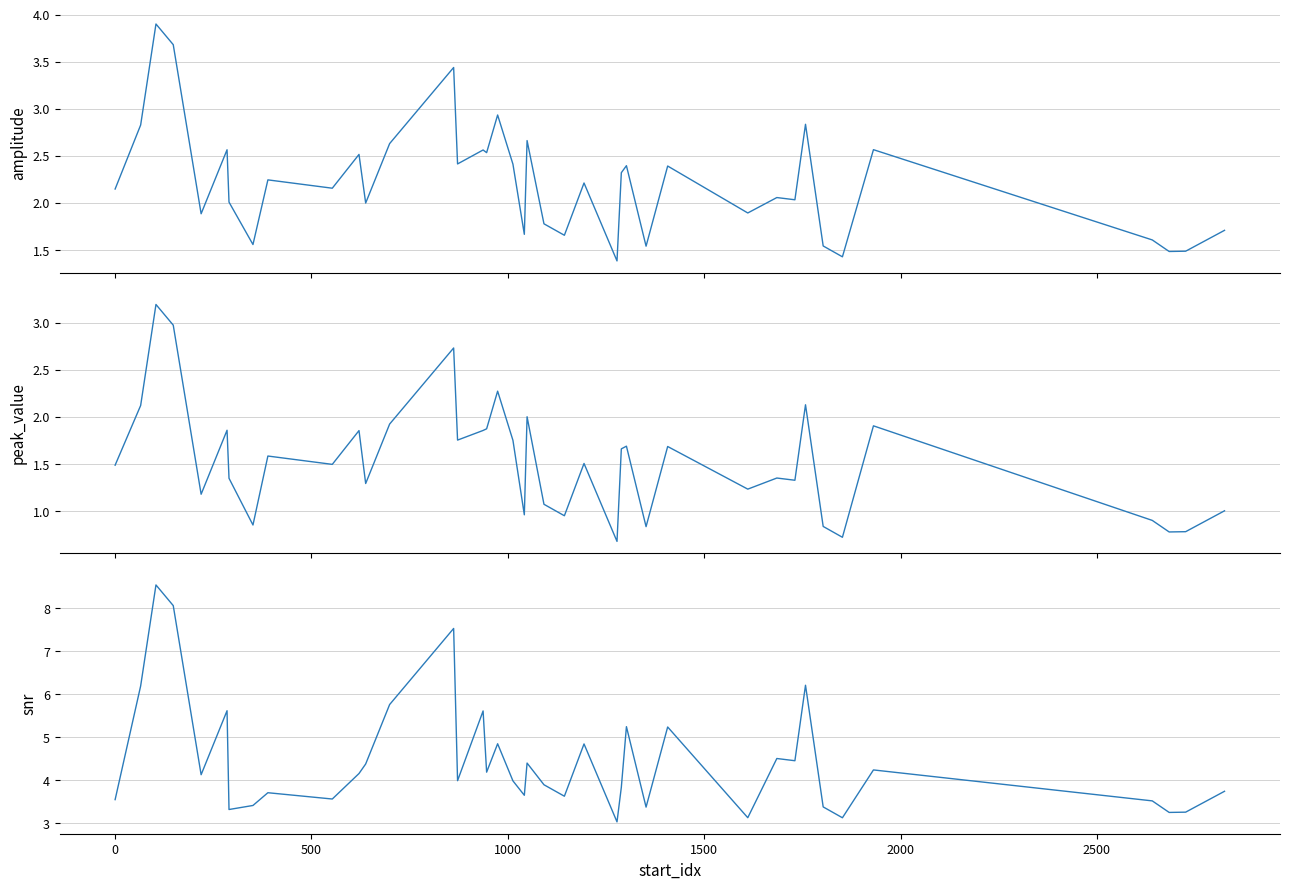

Which series has the widest spread of values?

snr